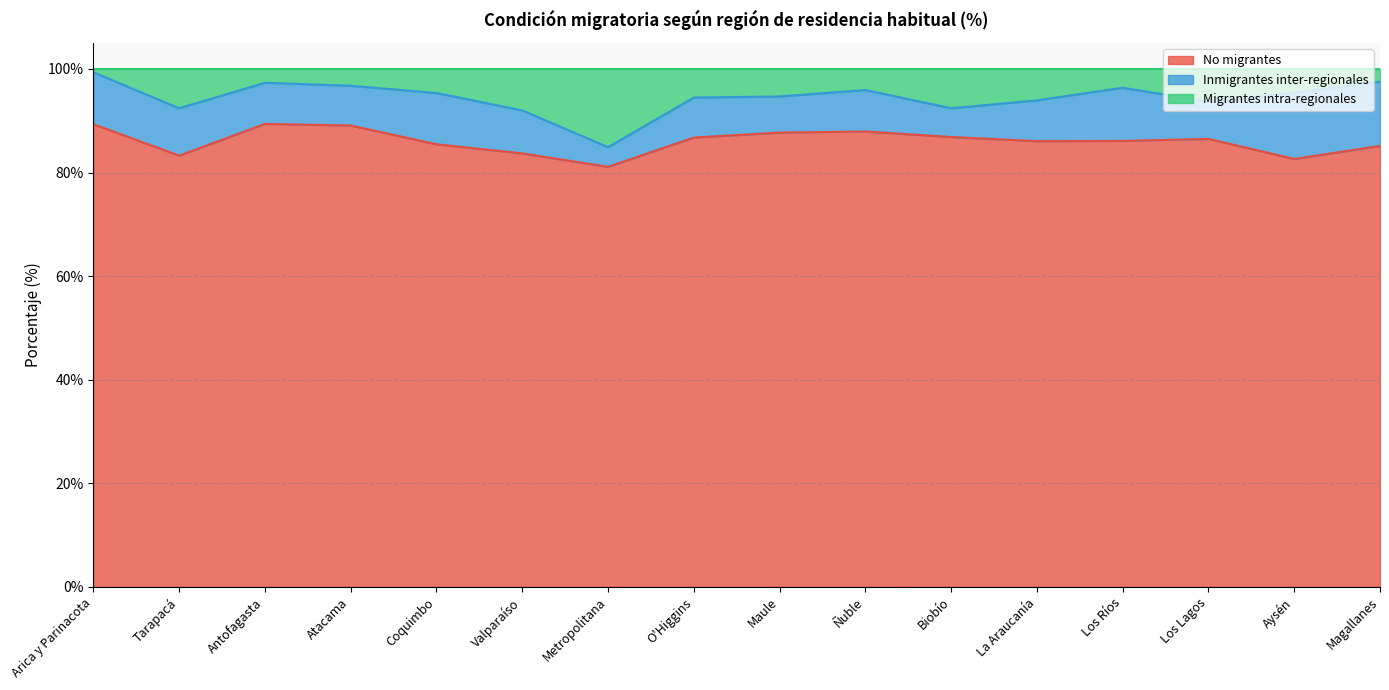

What is the lowest value of the No migrantes series?

81.1